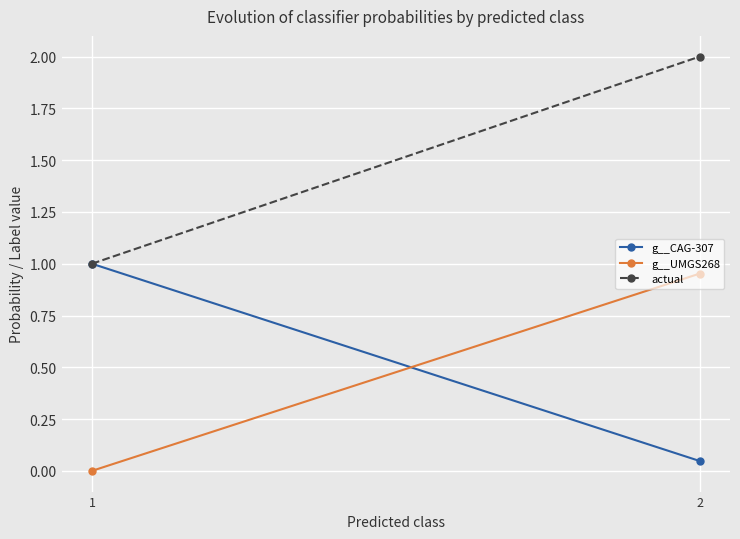

What is the value of the g__UMGS268 point at the 2nd from the left?

1.0